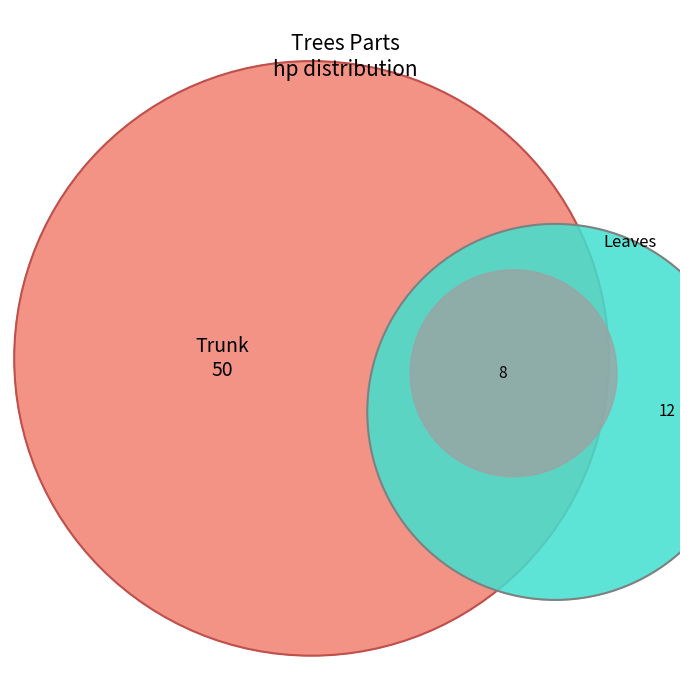

Which has a higher value, Leaves or Trunk?

Trunk